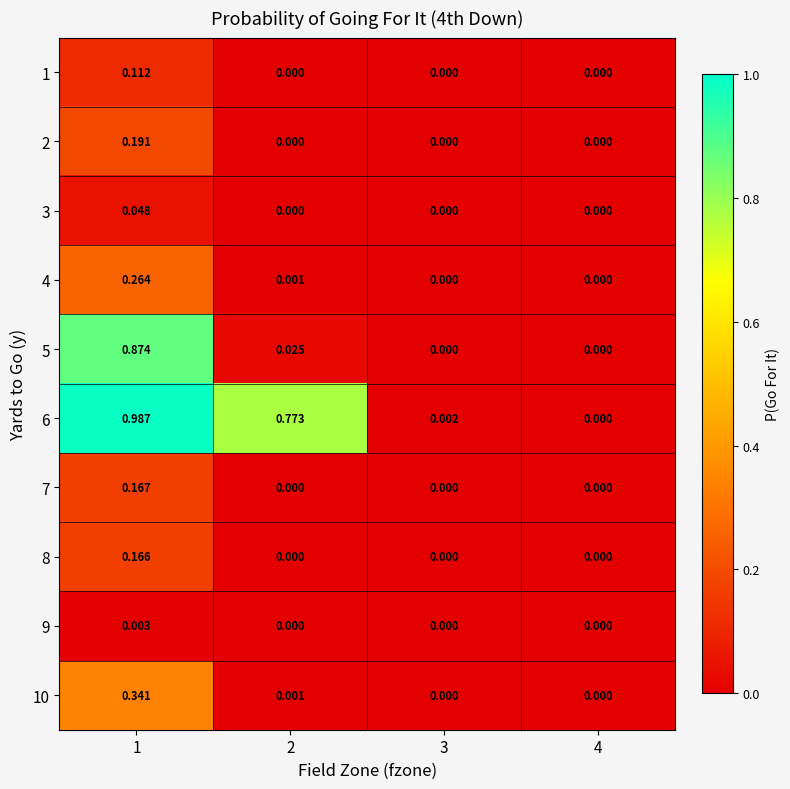

How many data points does each series have?

4